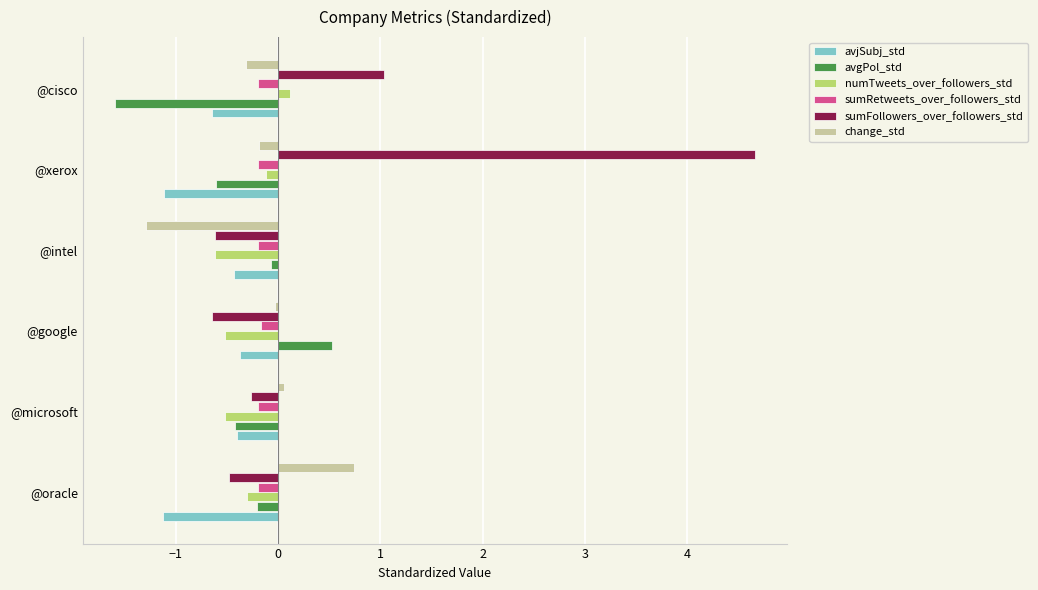

Which series changed the most between @microsoft and @xerox?

sumFollowers_over_followers_std